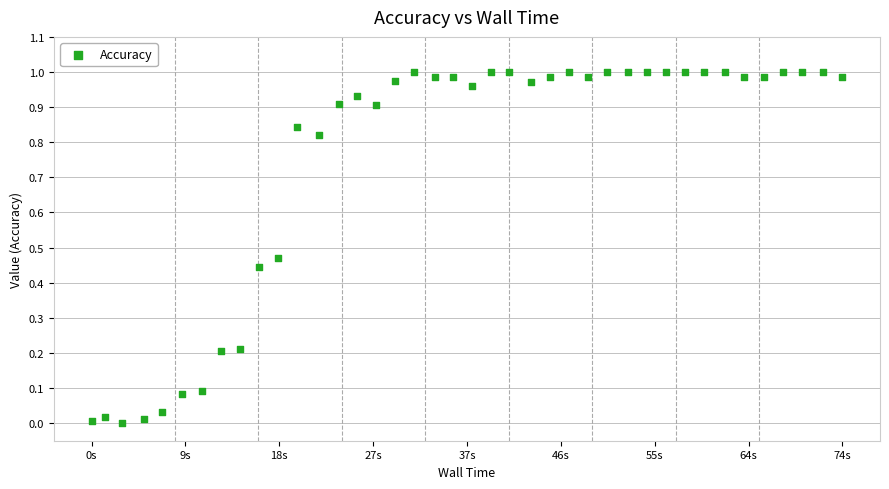

What is the range of X values (max minus min)?

74.2